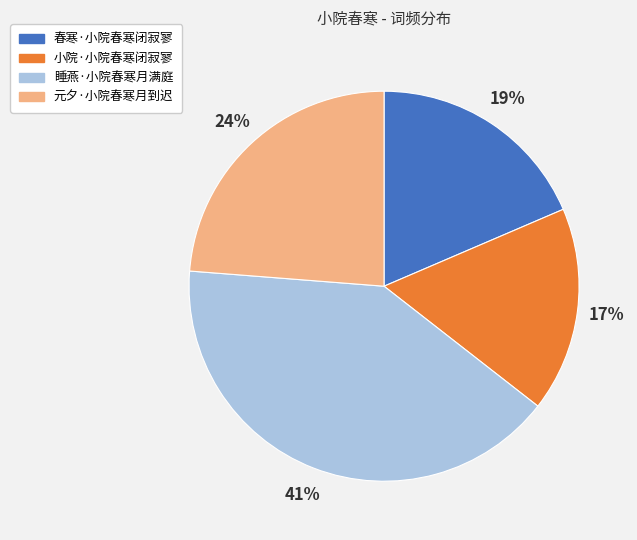

True or false: 春寒·小院春寒闭寂寥 accounts for 19% of the total.

True